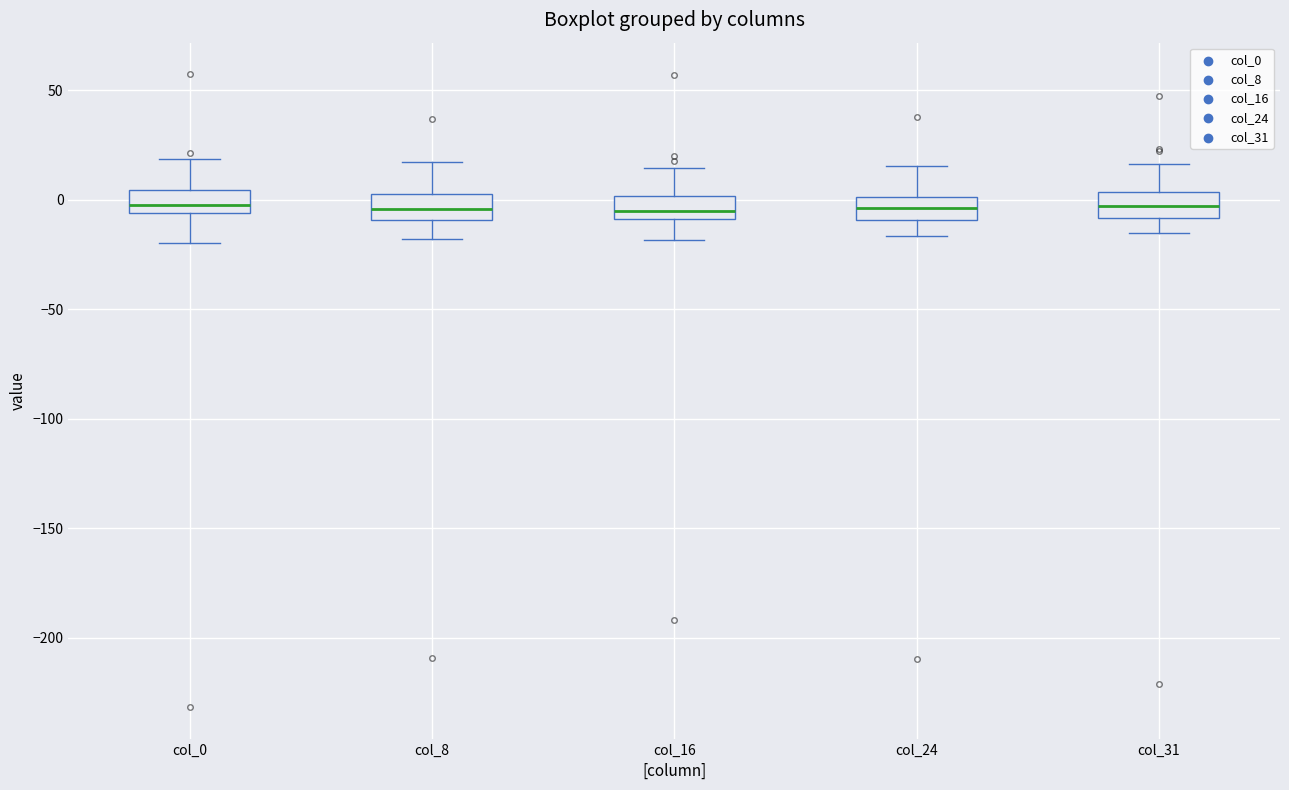

Reading left to right, transcribe this box plot: for each box, give where its median line is, the range the box spans, and where its two whiskers end, as read against the y-axis. The values are not printed on the chart, so give them approximately, as read against the axis.

col_0: median 0, box -5 to 5, whiskers -20 to 20
col_8: median -5, box -10 to 5, whiskers -20 to 15
col_16: median -5, box -10 to 0, whiskers -20 to 15
col_24: median -5, box -10 to 0, whiskers -15 to 15
col_31: median -5, box -10 to 5, whiskers -15 to 15